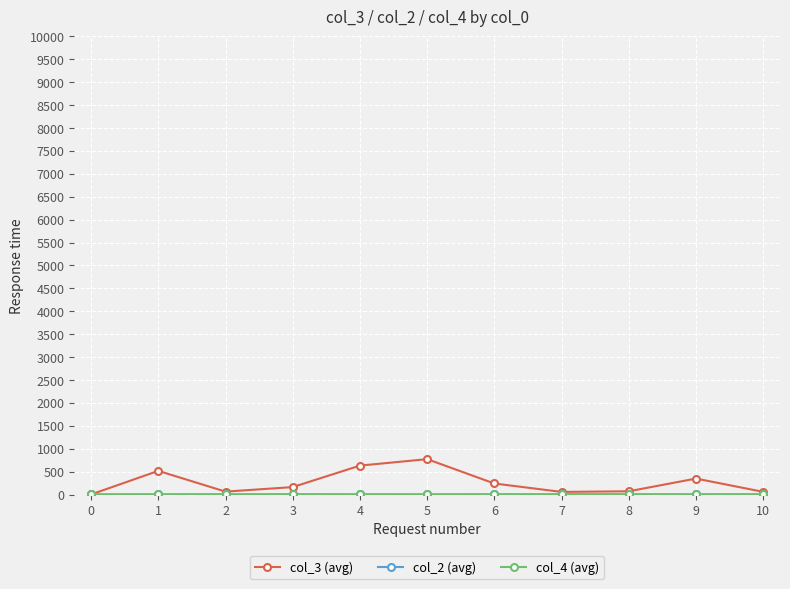

The value of col_3 (avg) at 5 is 771.7. True or false?

True